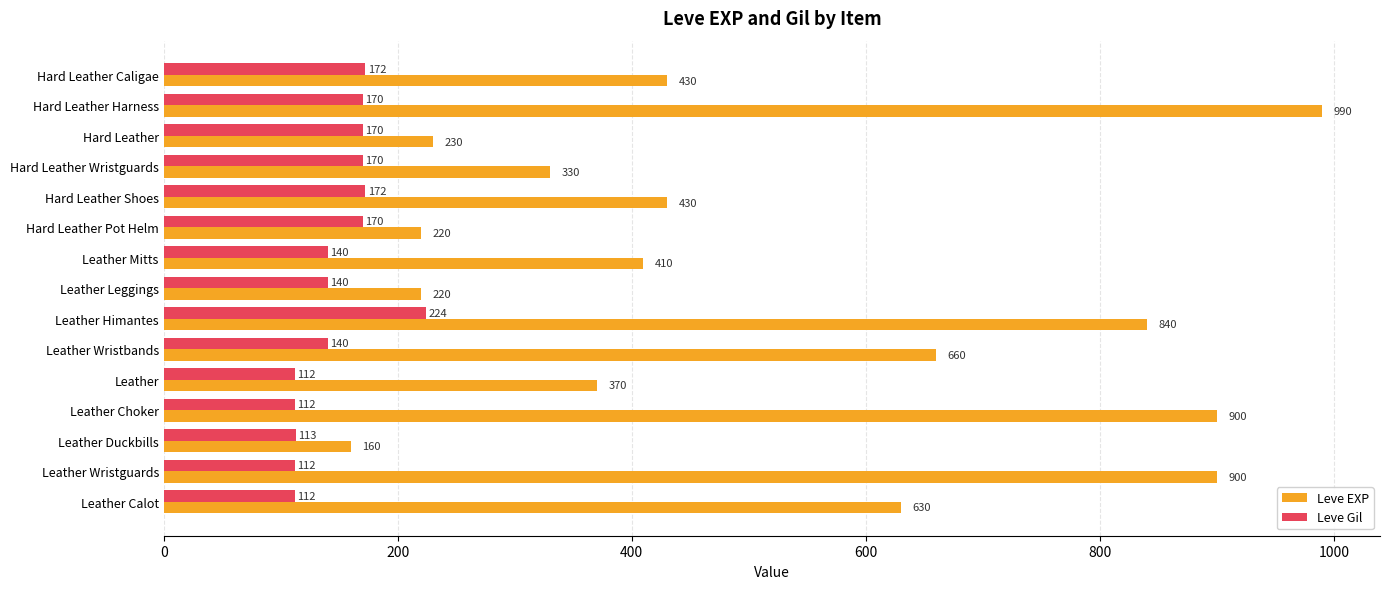

The Leve EXP series shows 325 at Hard Leather. True or false?

False